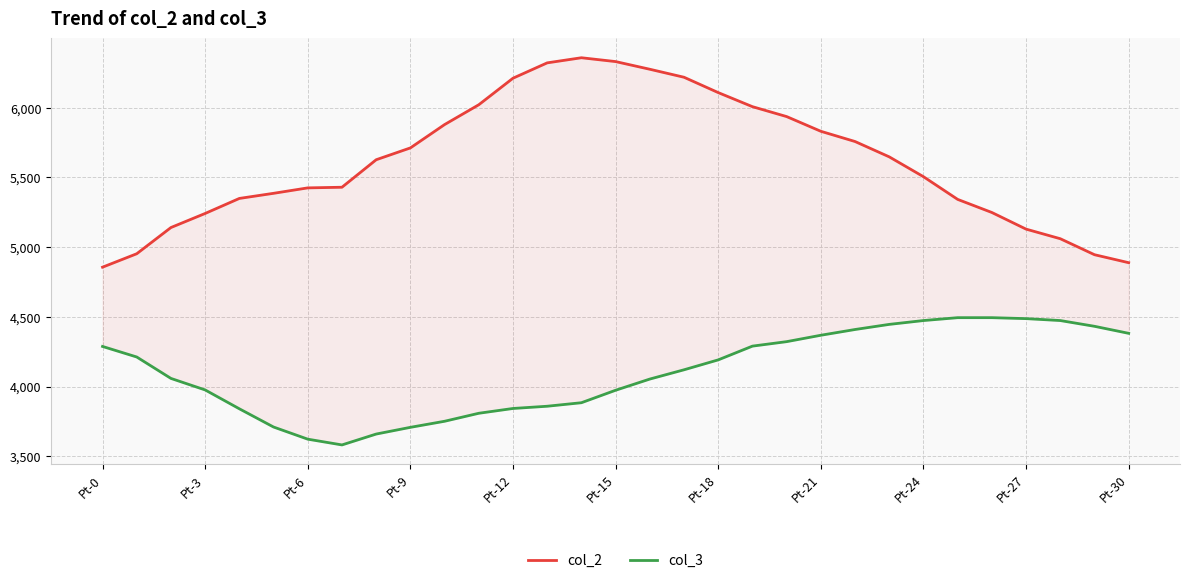

Which has a higher value, Pt-3 or Pt-9?

Pt-9